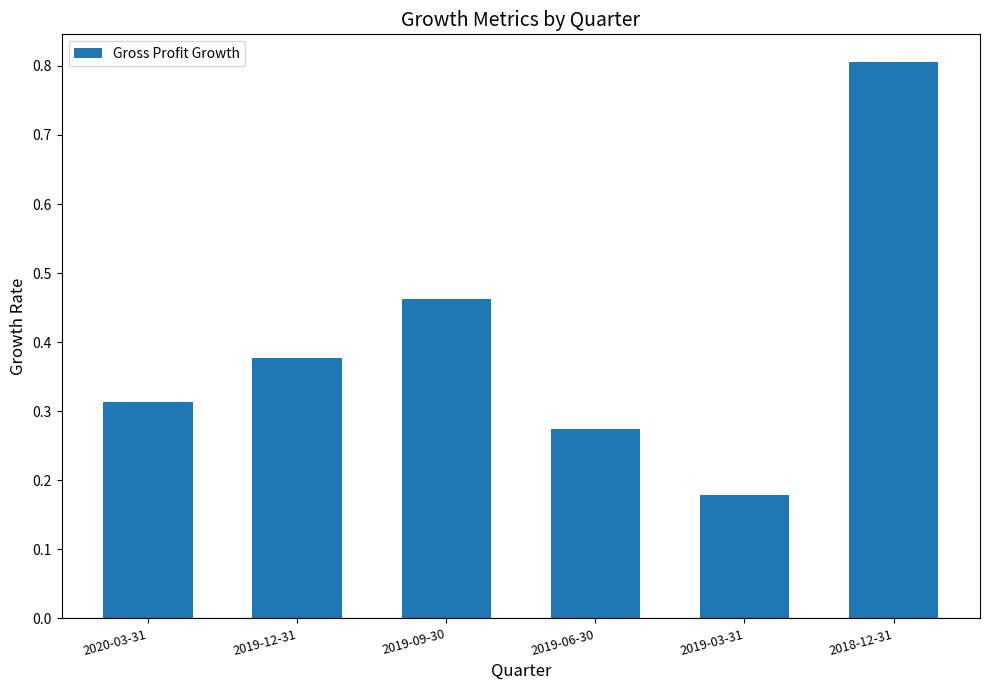

Rank the categories by value from lowest to highest.

2019-03-31, 2019-06-30, 2020-03-31, 2019-12-31, 2019-09-30, 2018-12-31